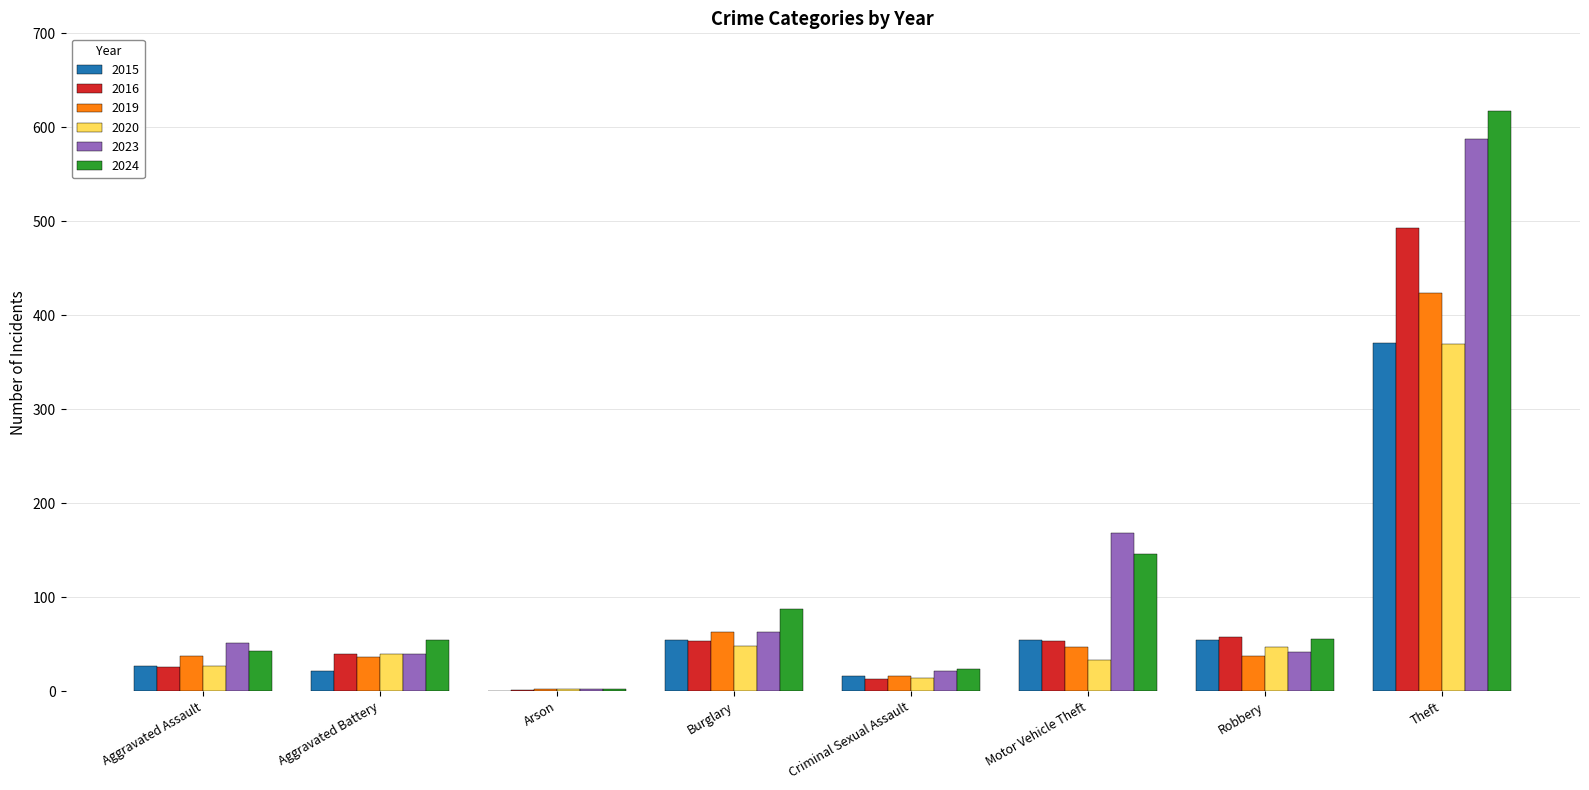

The 2023 series shows 63 at Burglary. True or false?

True